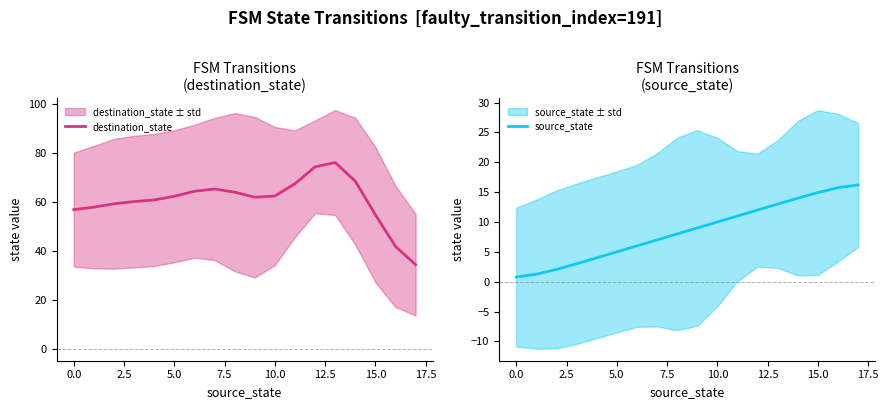

Is it true that destination_state equals 37.0 at 0.0?

False